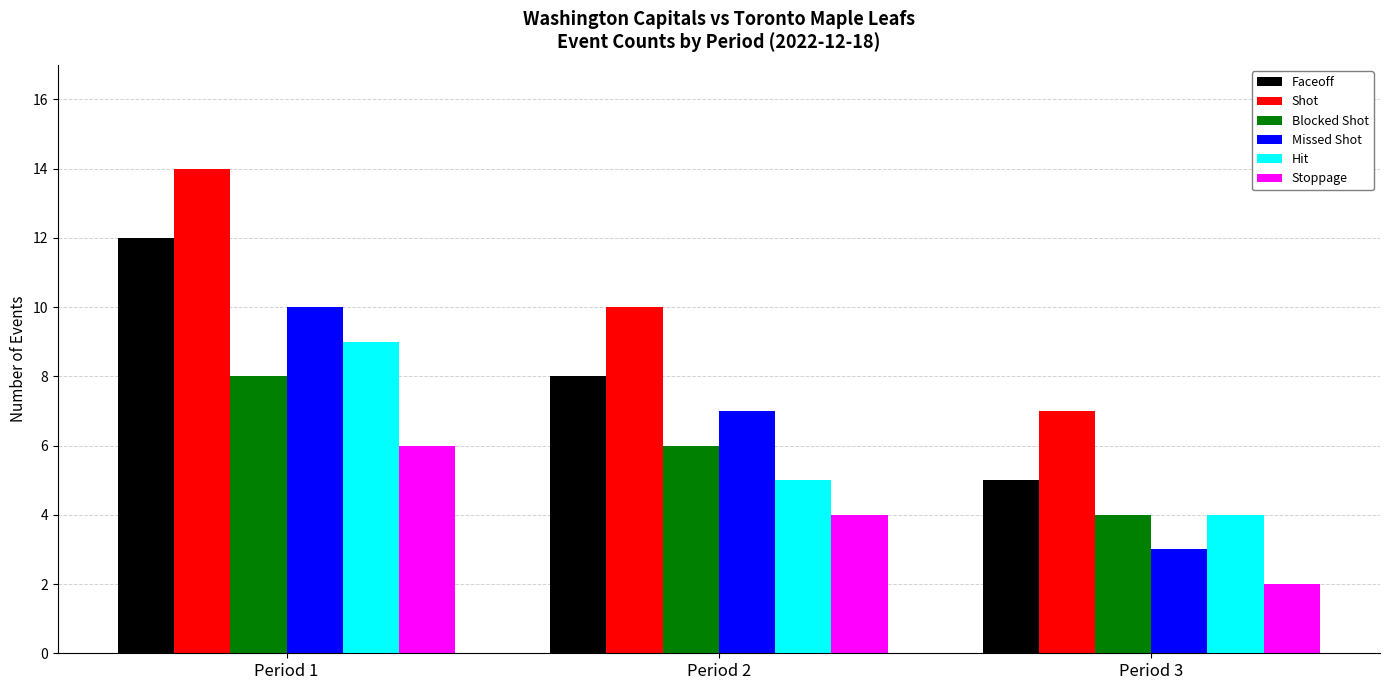

Reading left to right, list all the values displayed in this chart.

Faceoff: Period 1=12	Period 2=8	Period 3=5
Shot: Period 1=14	Period 2=10	Period 3=7
Blocked Shot: Period 1=8	Period 2=6	Period 3=4
Missed Shot: Period 1=10	Period 2=7	Period 3=3
Hit: Period 1=9	Period 2=5	Period 3=4
Stoppage: Period 1=6	Period 2=4	Period 3=2